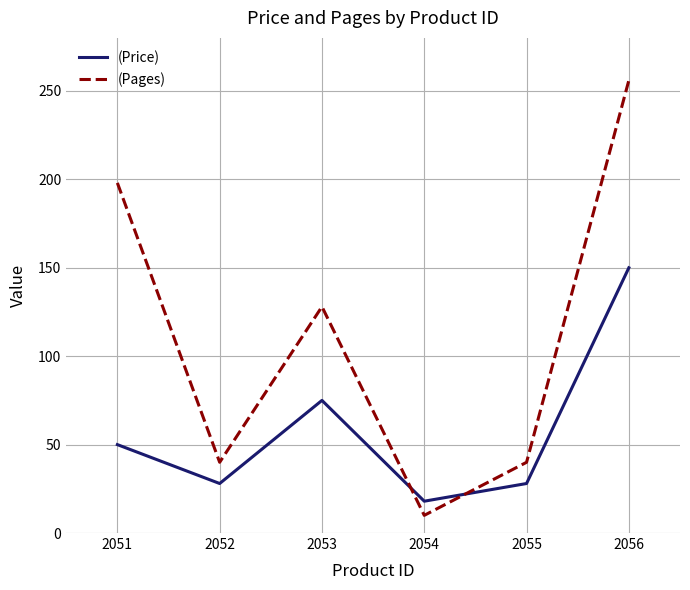

True or false: (Price) and (Pages) cross at least once.

True